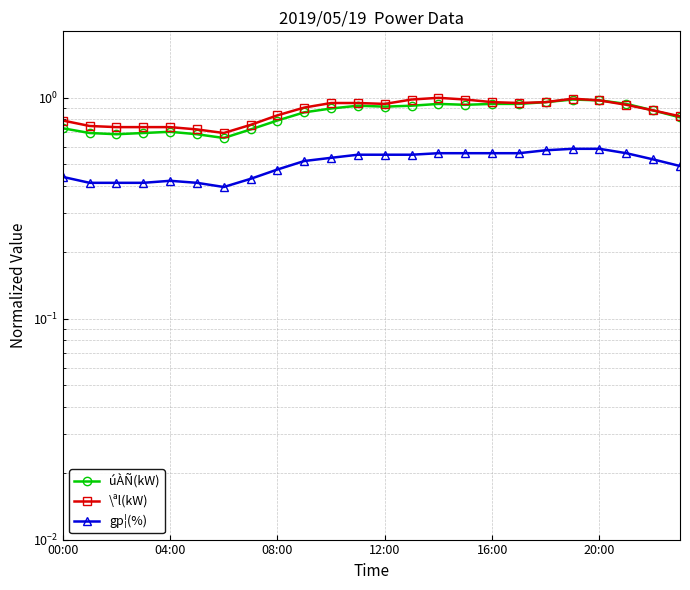

What is the label of the 16th point from the left?

15